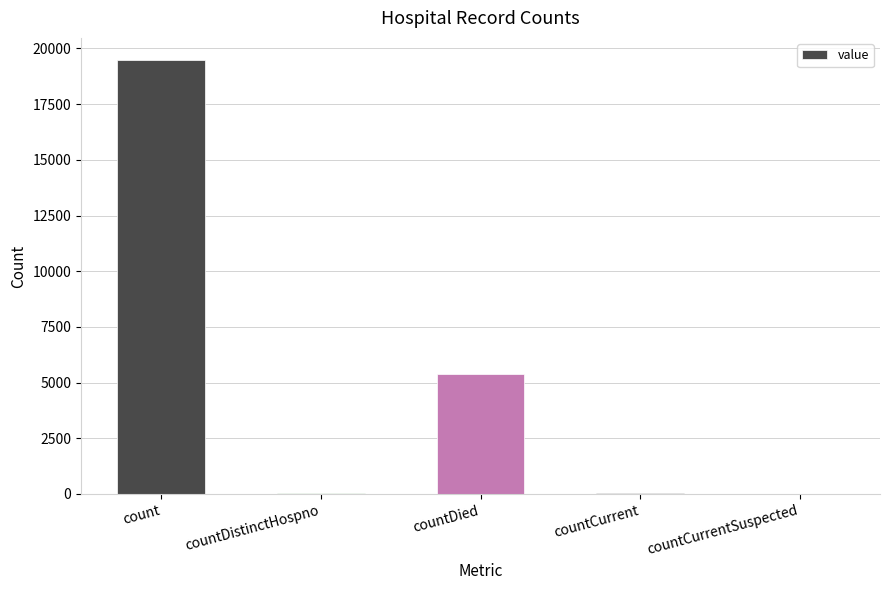

The chart shows a value of 19498 at count. True or false?

True